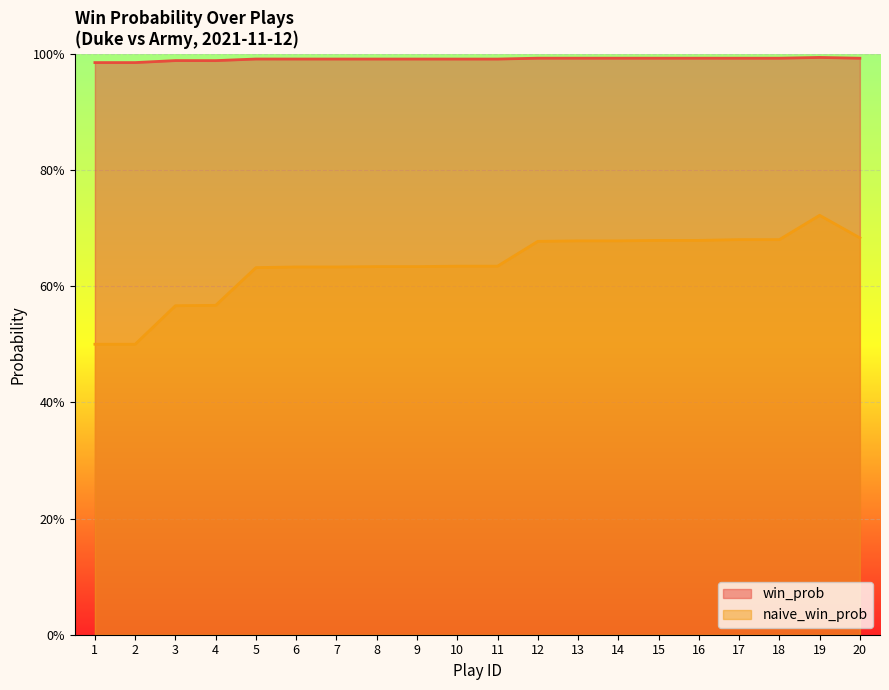

Does the chart display data point markers on the line(s)?

No